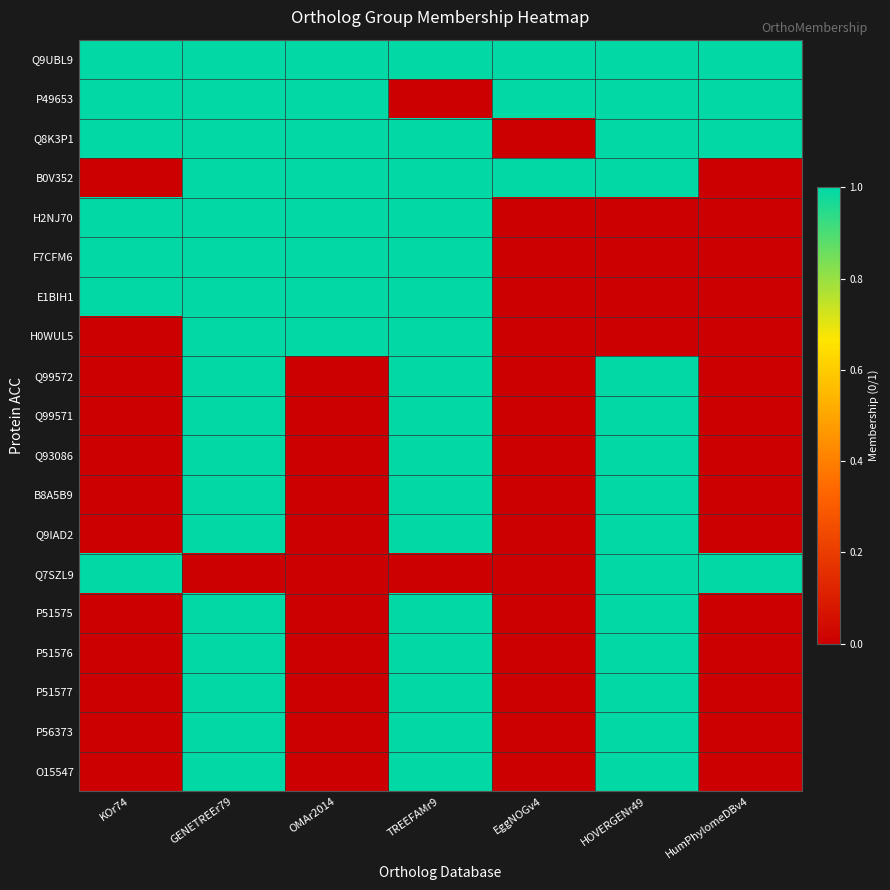

Reading left to right, what are all the values shown in this chart?

Q9UBL9: KOr74=1	GENETREEr79=1	OMAr2014=1	TREEFAMr9=1	EggNOGv4=1	HOVERGENr49=1	HumPhylomeDBv4=1
P49653: KOr74=1	GENETREEr79=1	OMAr2014=1	TREEFAMr9=0	EggNOGv4=1	HOVERGENr49=1	HumPhylomeDBv4=1
Q8K3P1: KOr74=1	GENETREEr79=1	OMAr2014=1	TREEFAMr9=1	EggNOGv4=0	HOVERGENr49=1	HumPhylomeDBv4=1
B0V352: KOr74=0	GENETREEr79=1	OMAr2014=1	TREEFAMr9=1	EggNOGv4=1	HOVERGENr49=1	HumPhylomeDBv4=0
H2NJ70: KOr74=1	GENETREEr79=1	OMAr2014=1	TREEFAMr9=1	EggNOGv4=0	HOVERGENr49=0	HumPhylomeDBv4=0
F7CFM6: KOr74=1	GENETREEr79=1	OMAr2014=1	TREEFAMr9=1	EggNOGv4=0	HOVERGENr49=0	HumPhylomeDBv4=0
E1BIH1: KOr74=1	GENETREEr79=1	OMAr2014=1	TREEFAMr9=1	EggNOGv4=0	HOVERGENr49=0	HumPhylomeDBv4=0
H0WUL5: KOr74=0	GENETREEr79=1	OMAr2014=1	TREEFAMr9=1	EggNOGv4=0	HOVERGENr49=0	HumPhylomeDBv4=0
Q99572: KOr74=0	GENETREEr79=1	OMAr2014=0	TREEFAMr9=1	EggNOGv4=0	HOVERGENr49=1	HumPhylomeDBv4=0
Q99571: KOr74=0	GENETREEr79=1	OMAr2014=0	TREEFAMr9=1	EggNOGv4=0	HOVERGENr49=1	HumPhylomeDBv4=0
Q93086: KOr74=0	GENETREEr79=1	OMAr2014=0	TREEFAMr9=1	EggNOGv4=0	HOVERGENr49=1	HumPhylomeDBv4=0
B8A5B9: KOr74=0	GENETREEr79=1	OMAr2014=0	TREEFAMr9=1	EggNOGv4=0	HOVERGENr49=1	HumPhylomeDBv4=0
Q9IAD2: KOr74=0	GENETREEr79=1	OMAr2014=0	TREEFAMr9=1	EggNOGv4=0	HOVERGENr49=1	HumPhylomeDBv4=0
Q7SZL9: KOr74=1	GENETREEr79=0	OMAr2014=0	TREEFAMr9=0	EggNOGv4=0	HOVERGENr49=1	HumPhylomeDBv4=1
P51575: KOr74=0	GENETREEr79=1	OMAr2014=0	TREEFAMr9=1	EggNOGv4=0	HOVERGENr49=1	HumPhylomeDBv4=0
P51576: KOr74=0	GENETREEr79=1	OMAr2014=0	TREEFAMr9=1	EggNOGv4=0	HOVERGENr49=1	HumPhylomeDBv4=0
P51577: KOr74=0	GENETREEr79=1	OMAr2014=0	TREEFAMr9=1	EggNOGv4=0	HOVERGENr49=1	HumPhylomeDBv4=0
P56373: KOr74=0	GENETREEr79=1	OMAr2014=0	TREEFAMr9=1	EggNOGv4=0	HOVERGENr49=1	HumPhylomeDBv4=0
O15547: KOr74=0	GENETREEr79=1	OMAr2014=0	TREEFAMr9=1	EggNOGv4=0	HOVERGENr49=1	HumPhylomeDBv4=0